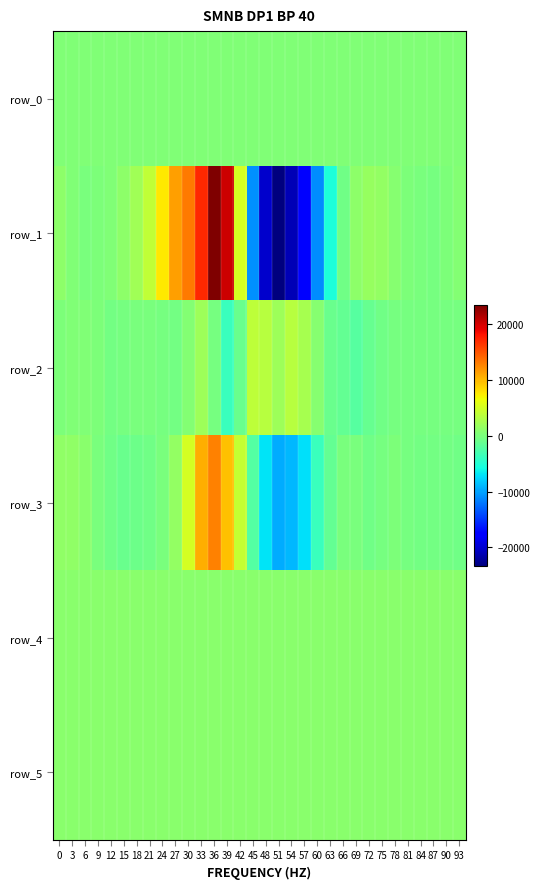

What is the approximate value of row_2 at 27?

-404.0